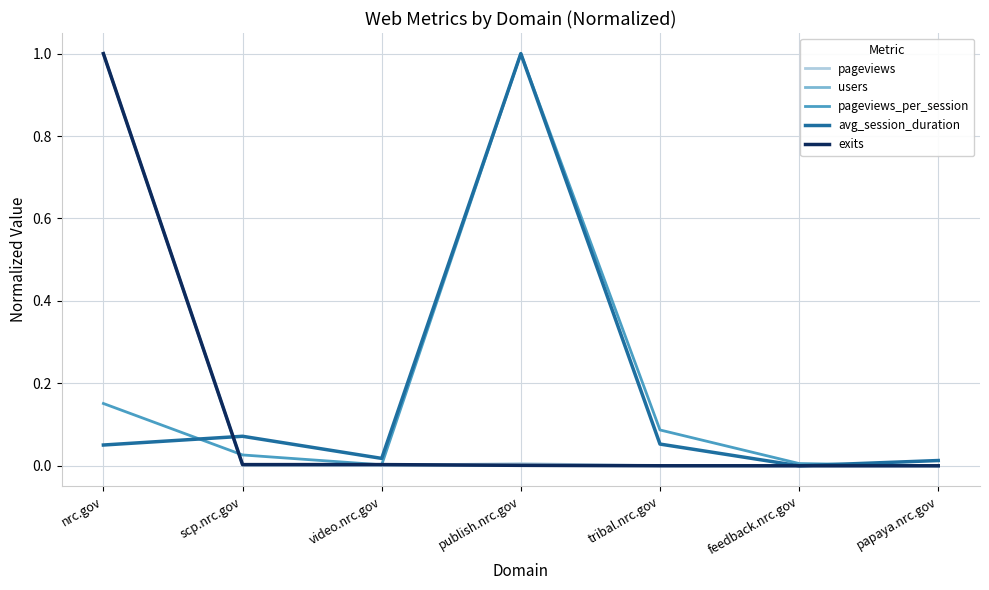

True or false: users has a value of 0.0 at papaya.nrc.gov.

True